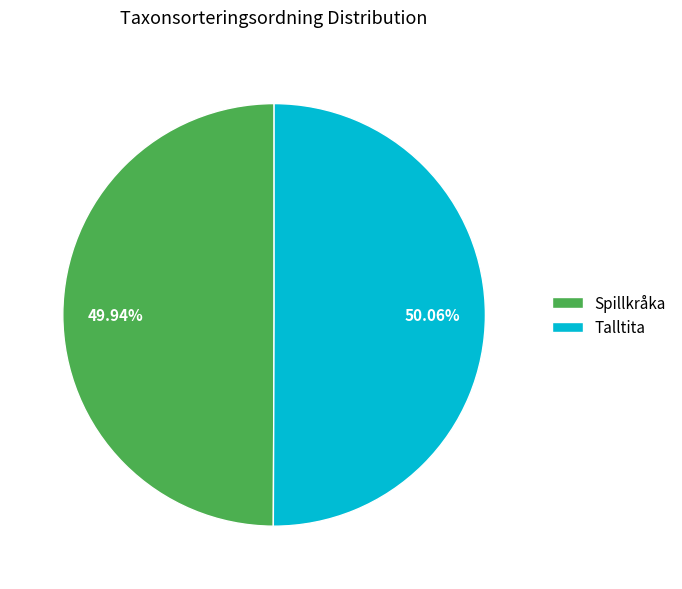

Is the sum of Spillkråka and Talltita greater than half?

Yes